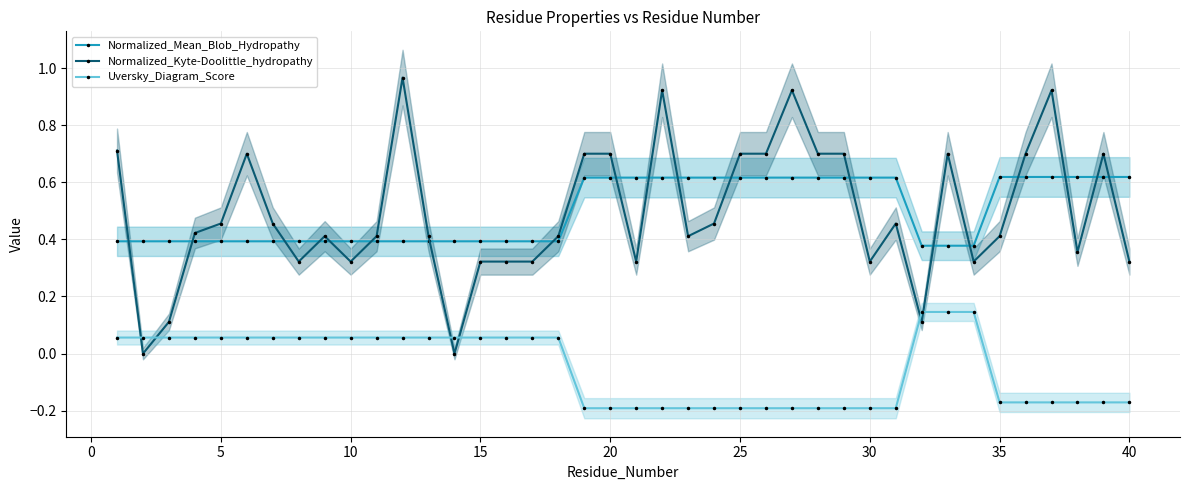

True or false: Normalized_Kyte-Doolittle_hydropathy and Uversky_Diagram_Score intersect in this chart.

True